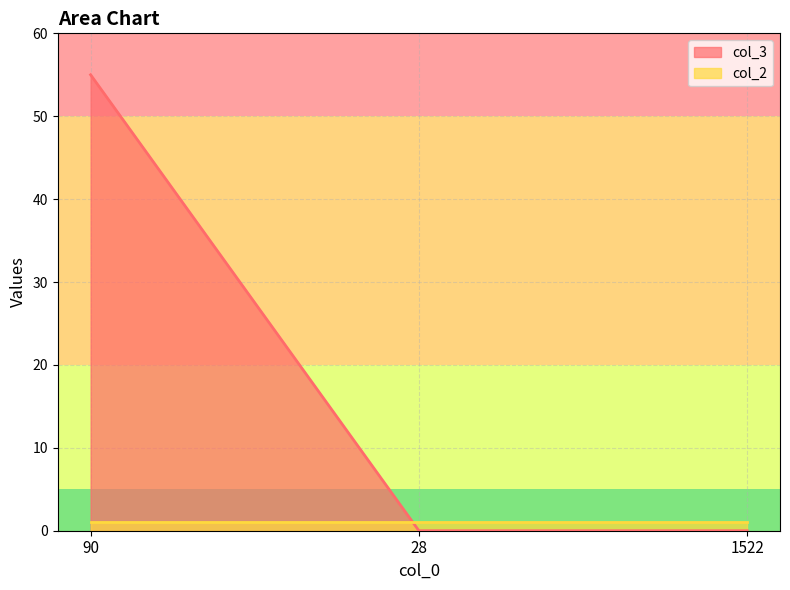

What is the greatest value displayed?

55